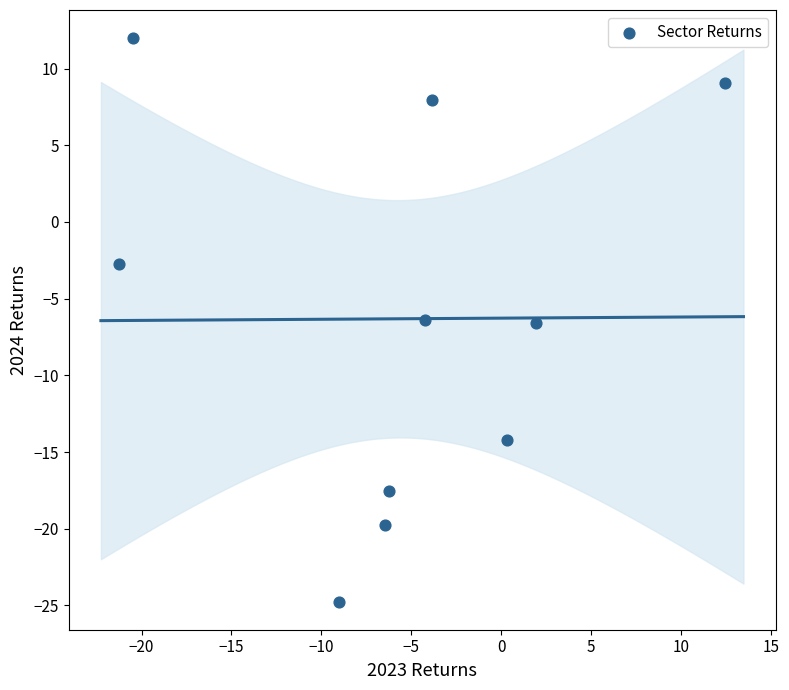

What is the range of X values (max minus min)?

33.7